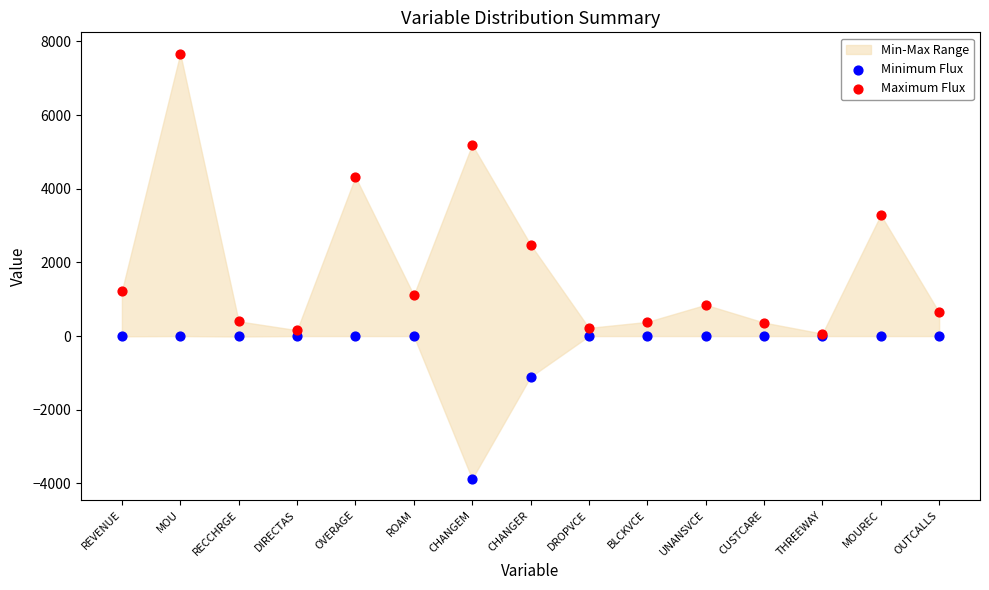

In the Minimum Flux series, what Y value is closest to -1937?

-1107.7